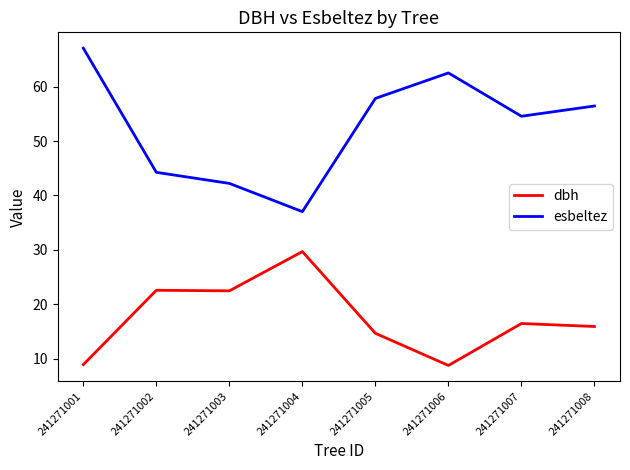

At which category is the sum across all series the highest?

241271001